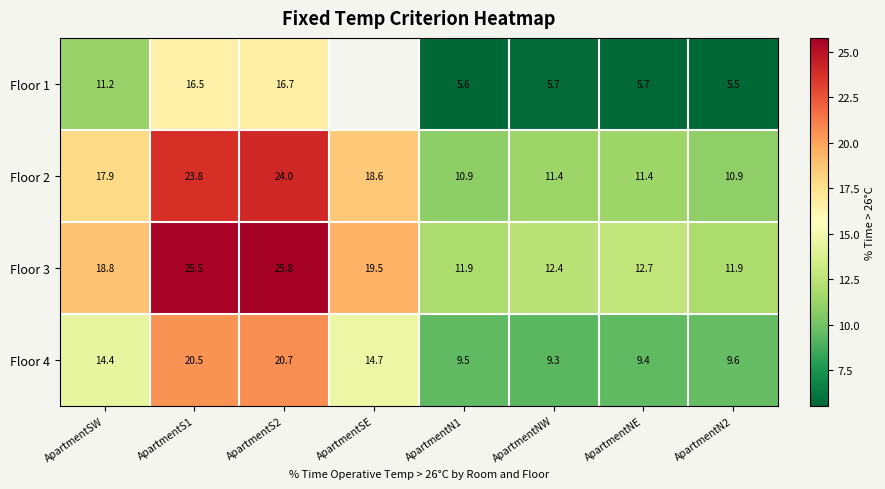

At which category does the chart reach its peak across all series?

ApartmentS2